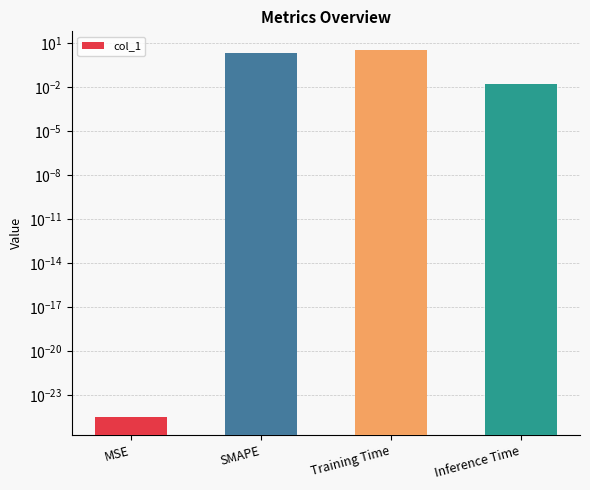

Reading right to left, what are all the values shown in this chart?

Inference Time=0.0	Training Time=3.4	SMAPE=2.0	MSE=0.0